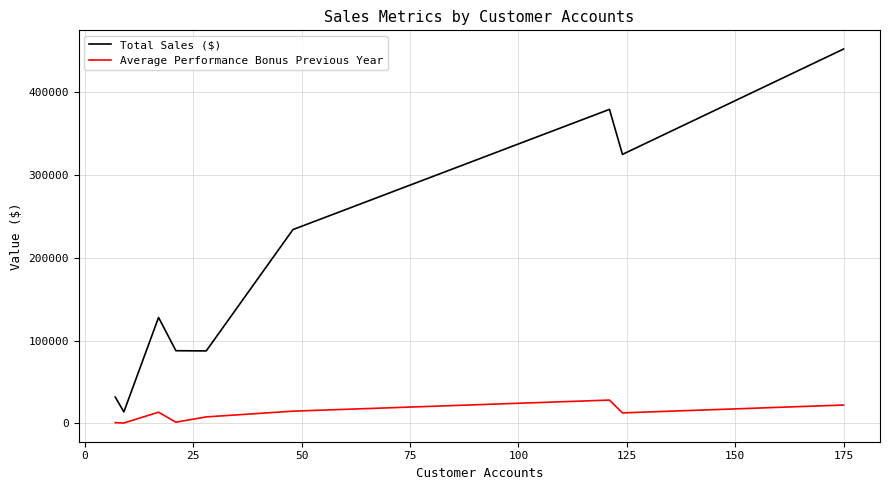

What is the minimum value for Total Sales ($)?

13678.2